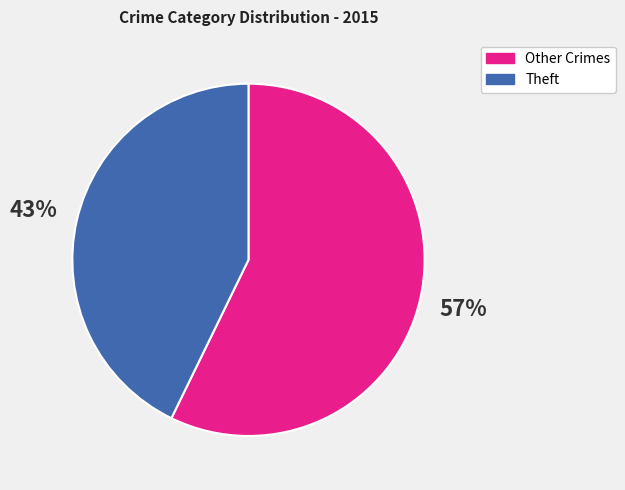

To the nearest percent, what is the average slice percentage?

50%